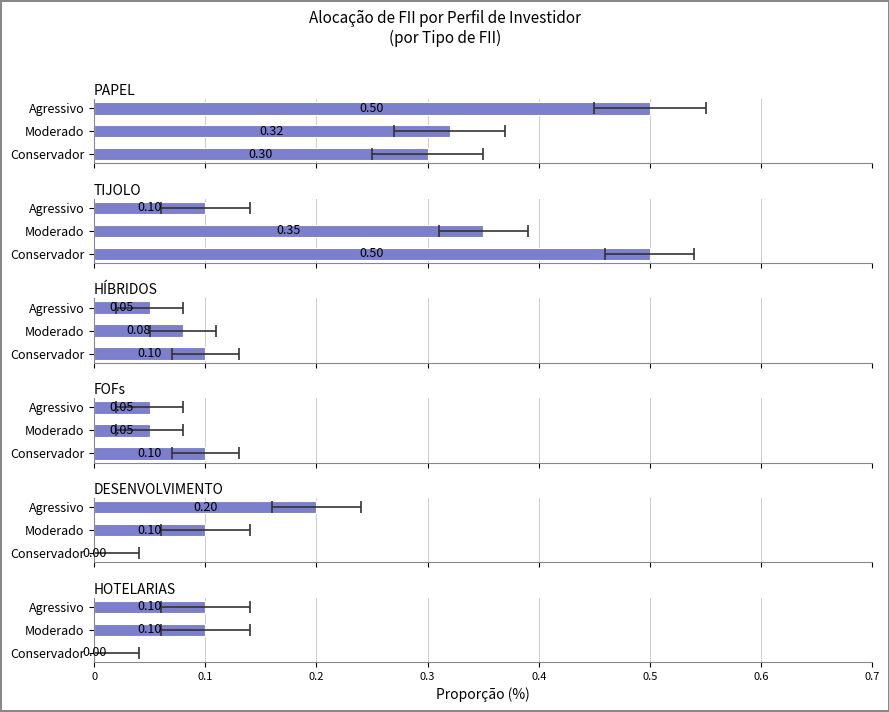

Between Conservador and Agressivo, which series saw the biggest shift?

TIJOLO